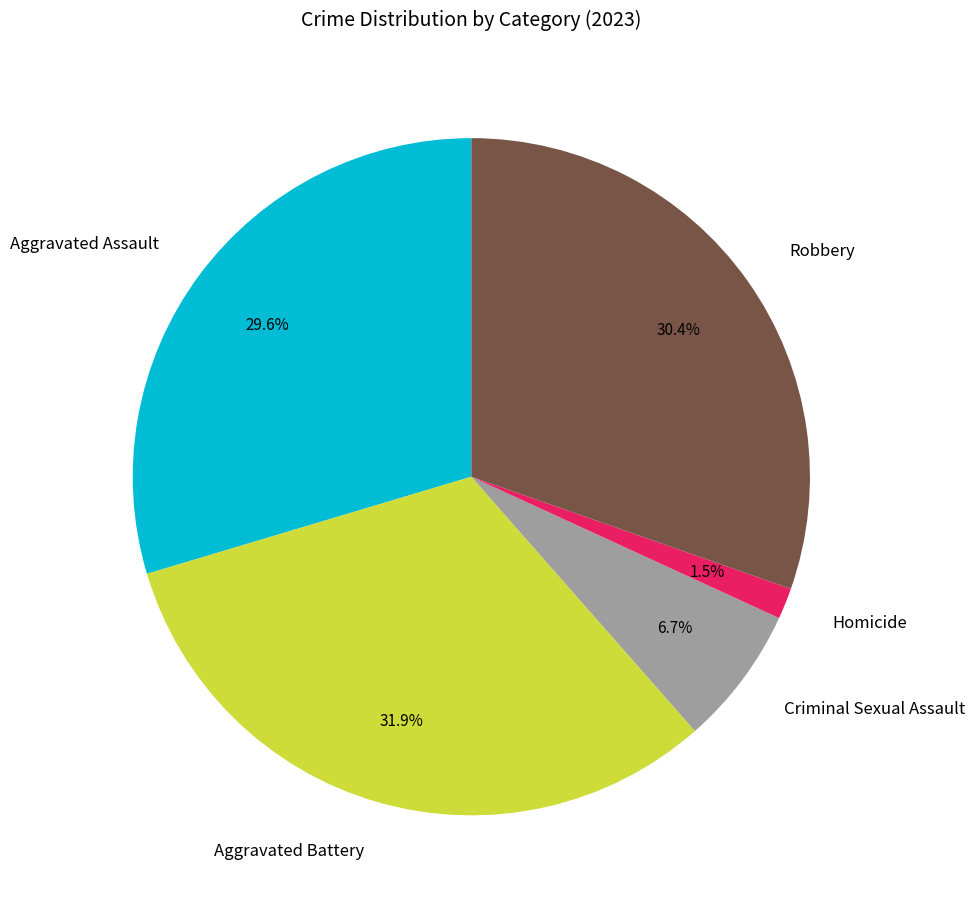

How many segments does this pie chart have?

5